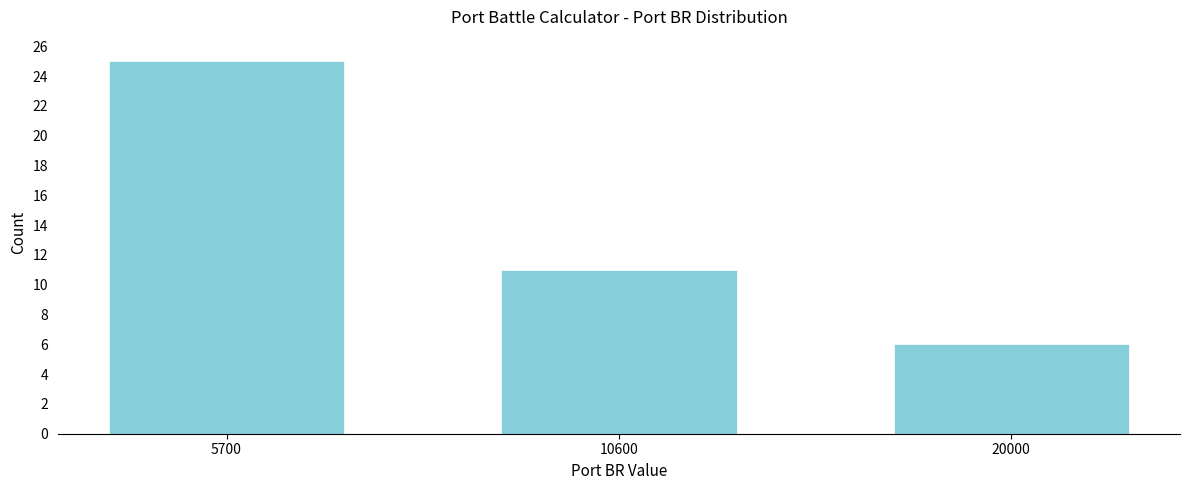

Reading left to right, transcribe all the data shown in this chart.

25	11	6